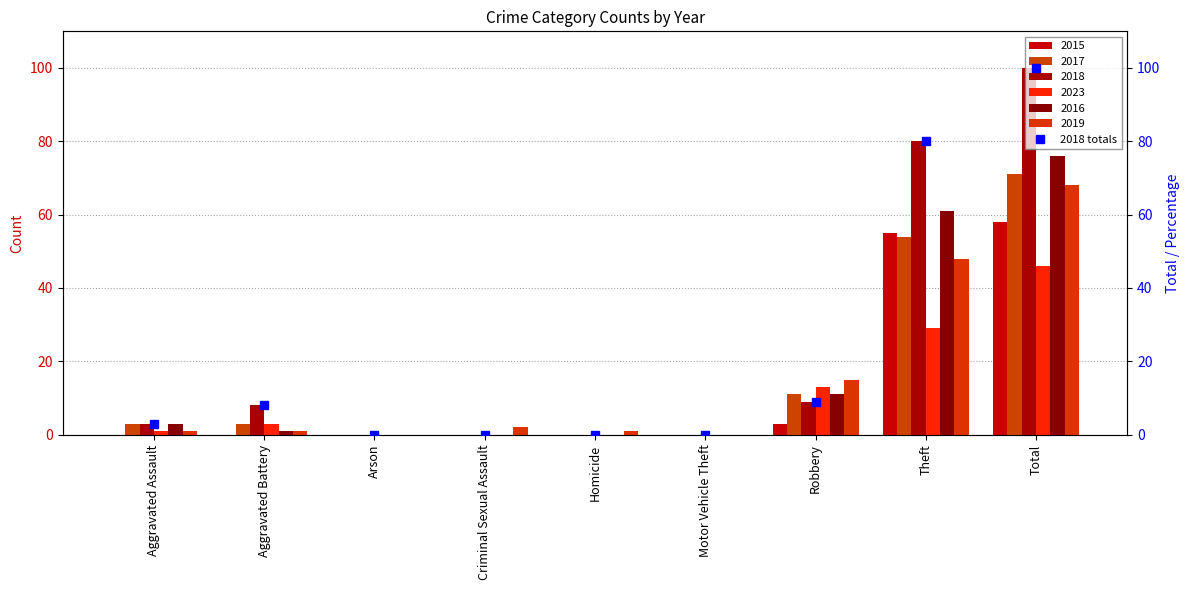

How many positive values are there?

5